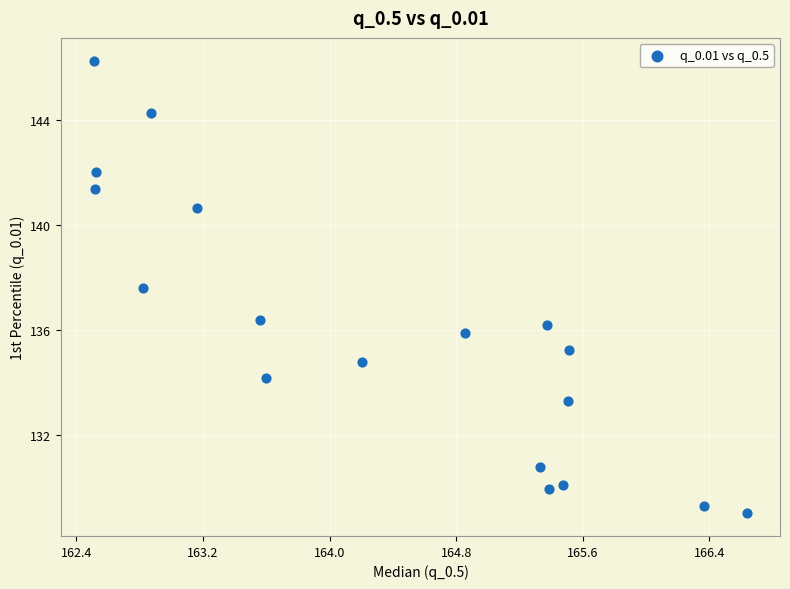

What is the range of X values (max minus min)?

4.1